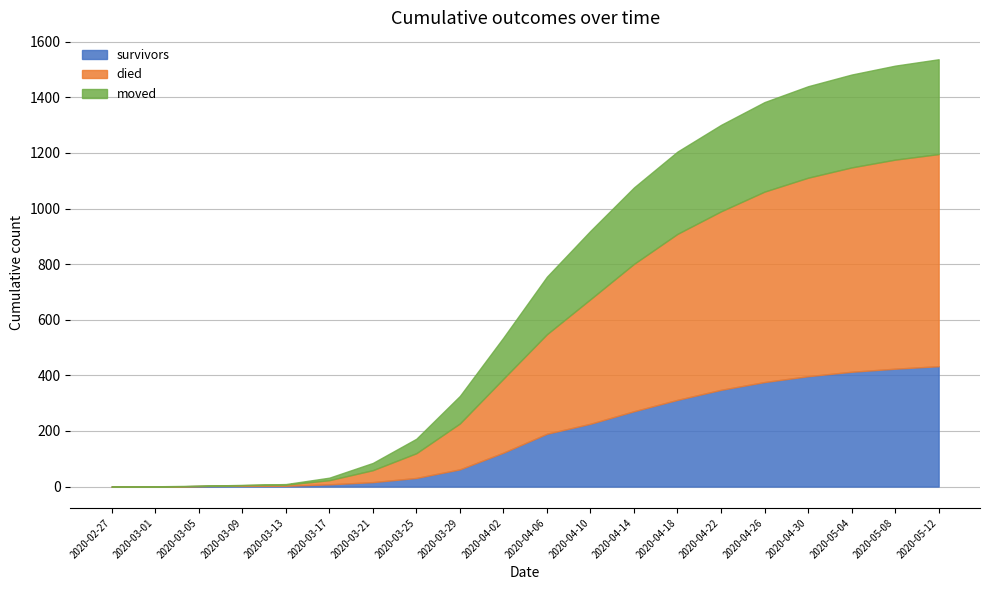

What position from the left is 2020-02-27?

1